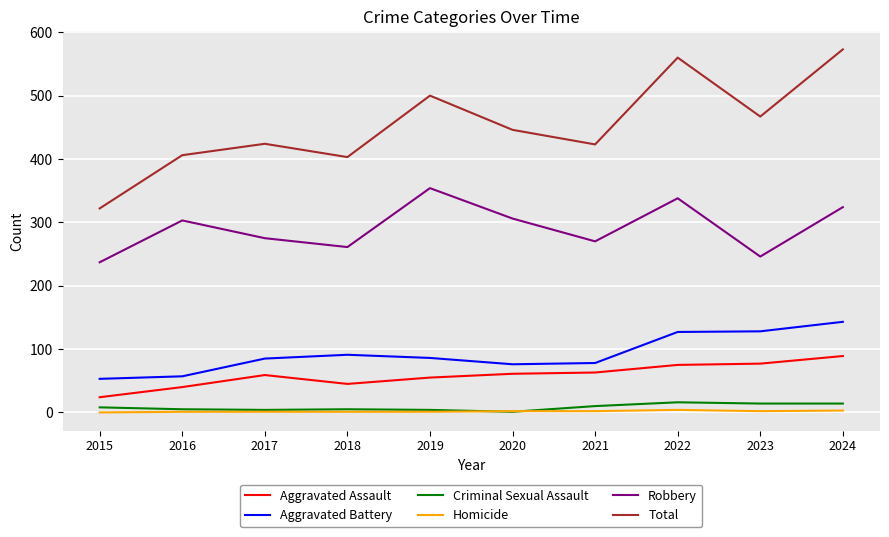

What is the difference between the maximum and second lowest values in the Total series?

170